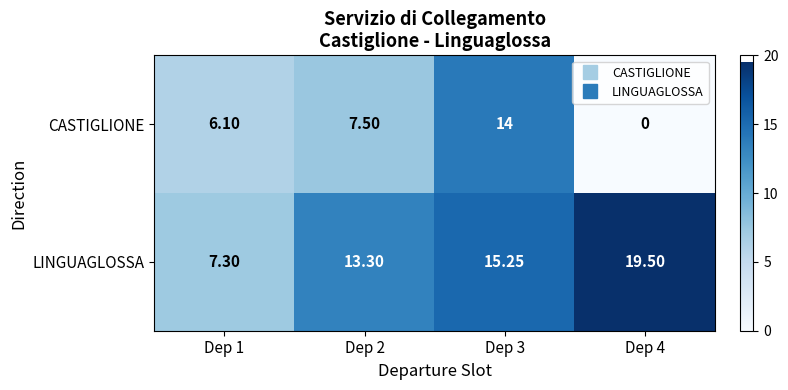

Which series has the largest range (max minus min)?

CASTIGLIONE